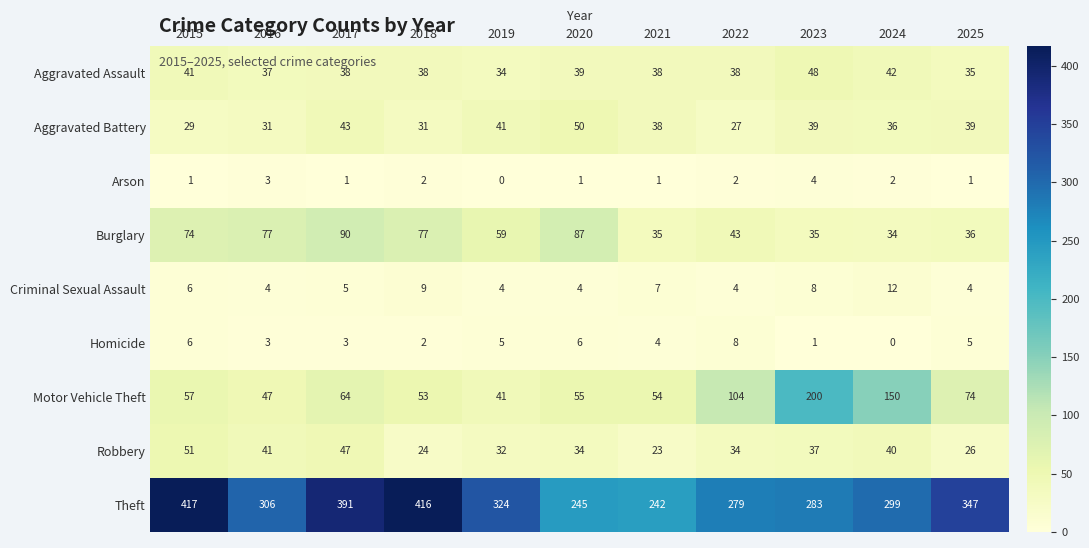

Where is Burglary nearest to the value 62?

2019